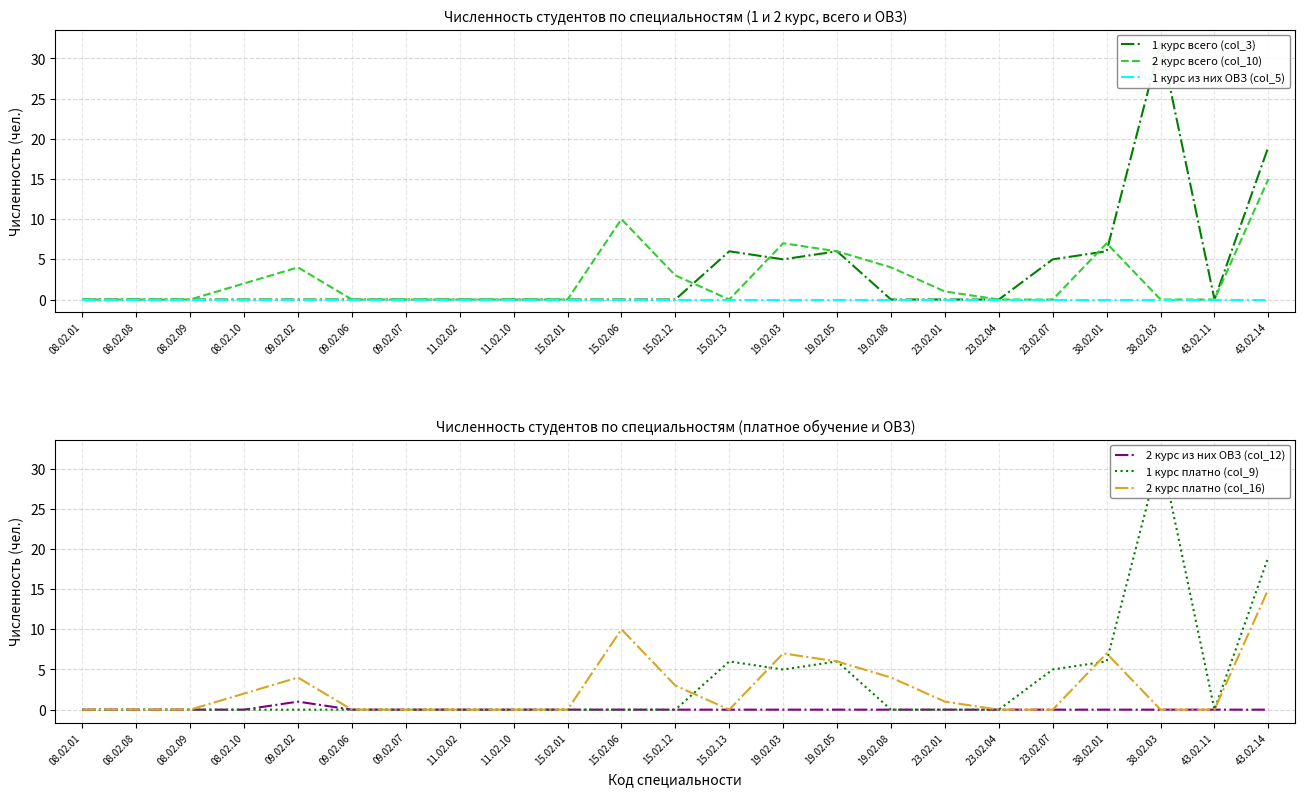

At how many categories does at least one series exceed 5?

7